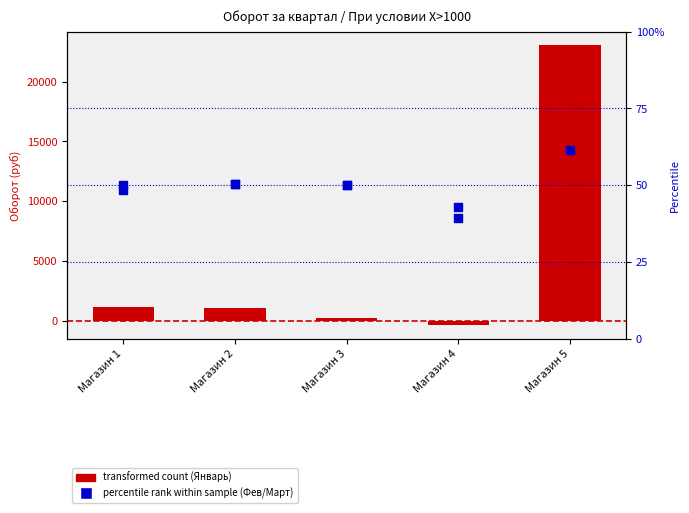

Which series has the largest total across all categories?

transformed count (Январь)